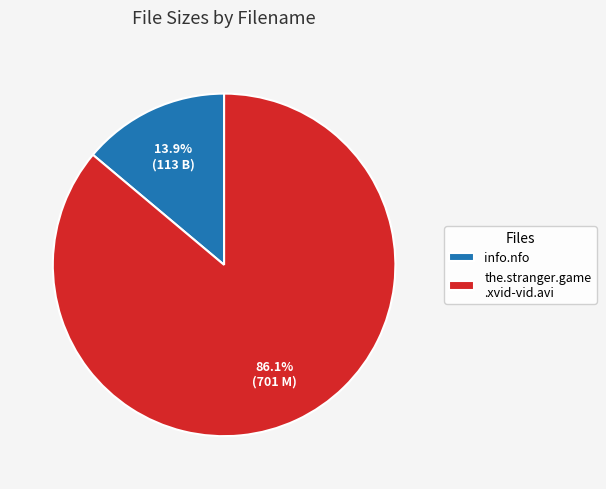

What portion of the pie excludes info.nfo?

86.1%